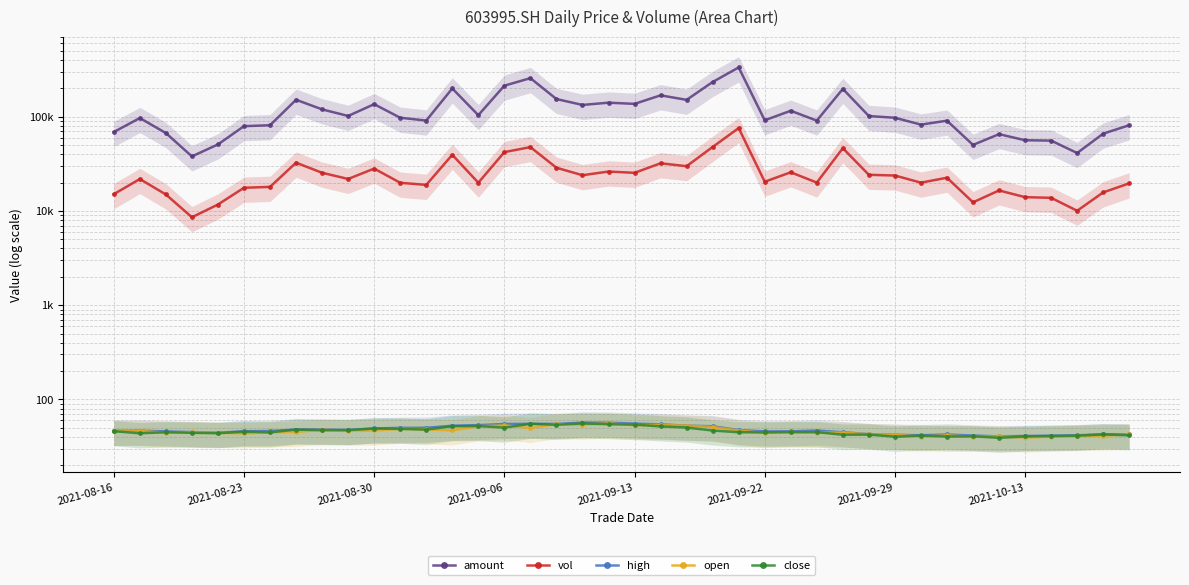

Rank the categories by amount value from highest to lowest.

24, 16, 23, 15, 13, 28, 21, 17, 2021-10-13, 22, 19, 20, 10, 18, 8, 26, 14, 9, 29, 11, 30, 2021-08-23, 25, 12, 27, 32, 31, 39, 2021-09-29, 2021-09-22, 2021-08-16, 2021-08-30, 38, 34, 35, 36, 2021-09-13, 33, 37, 2021-09-06